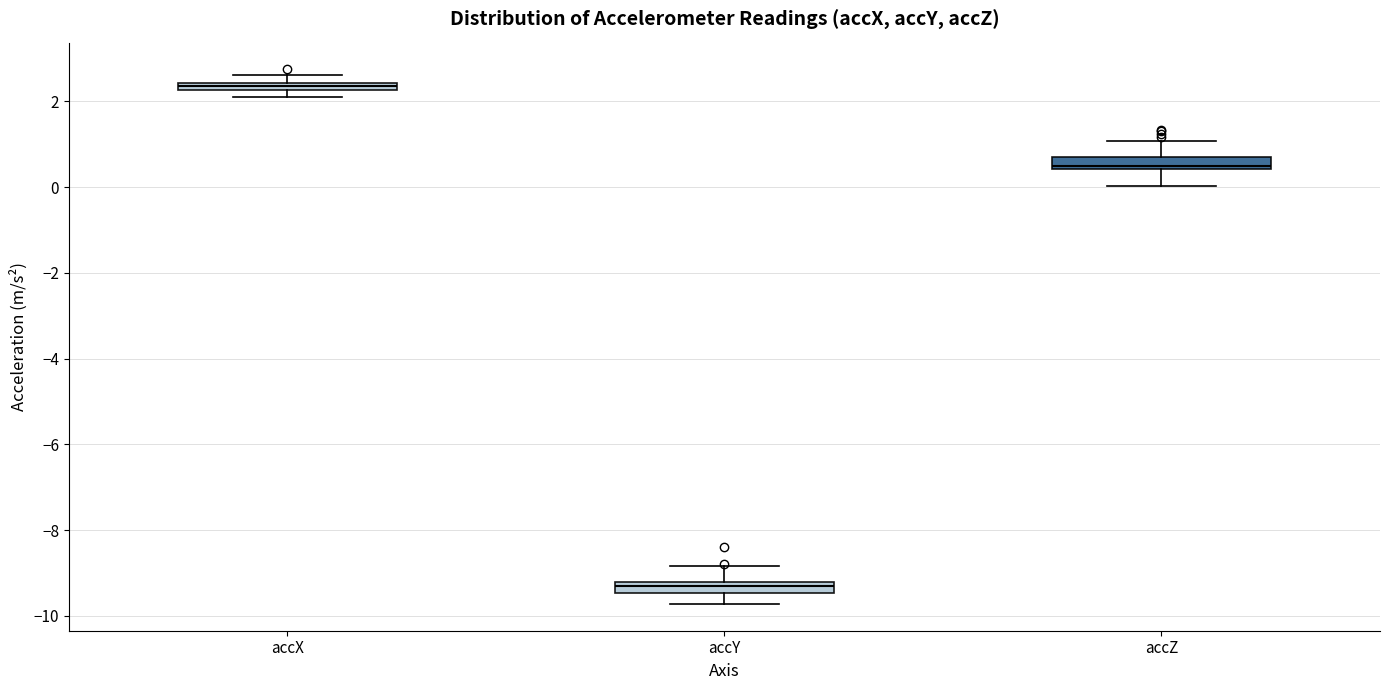

Where is the upper edge of the box for accX on the y-axis? The values are not printed on the chart, so give them approximately, as read against the axis.

2.4